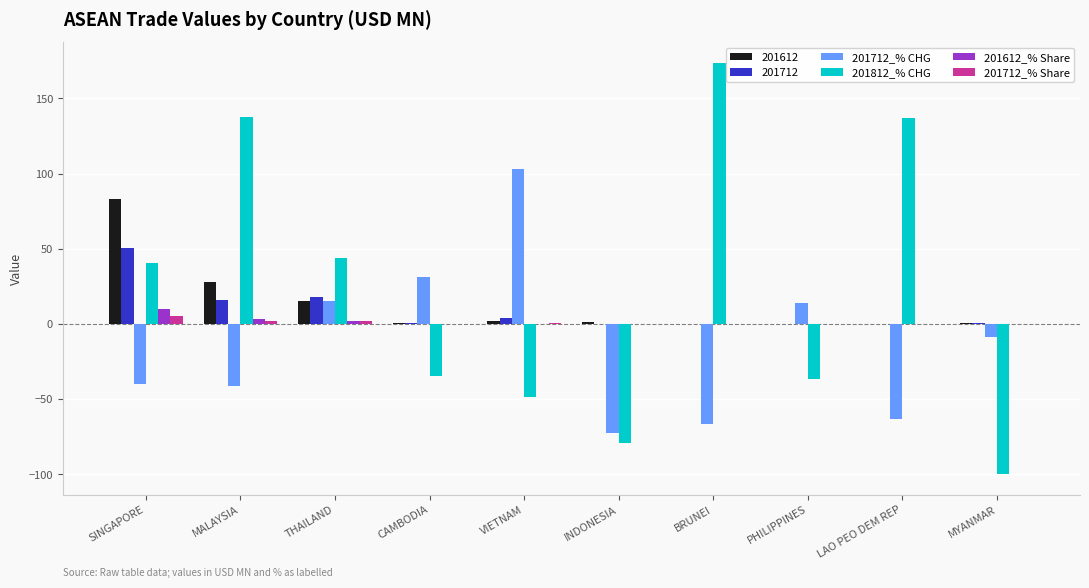

Count the number of categories in the chart.

10